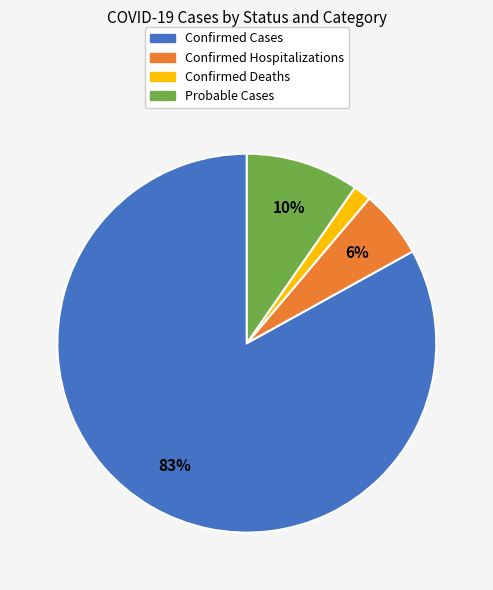

Which slice represents more than half of the pie?

Confirmed Cases